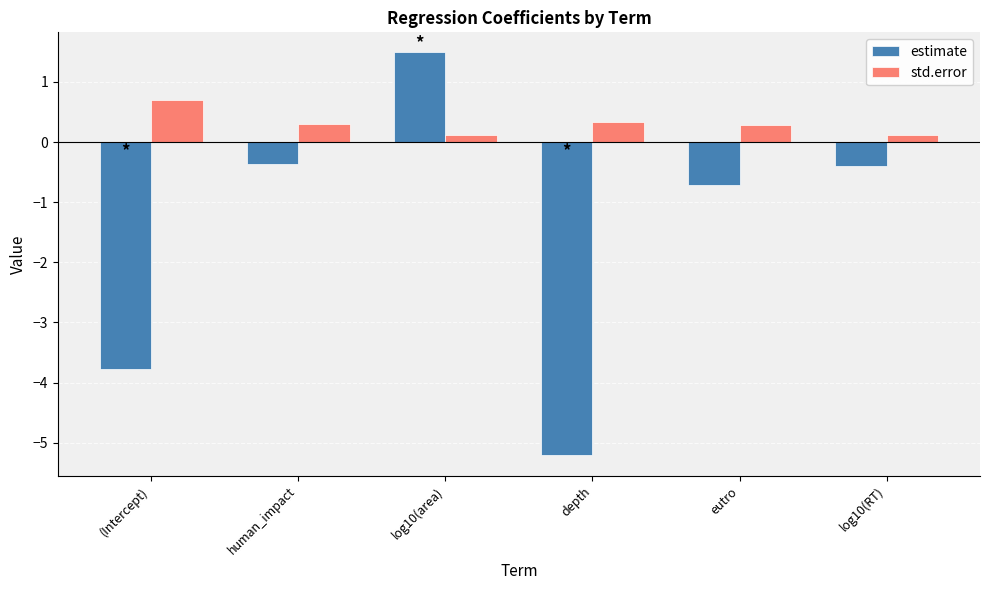

Reading left to right, transcribe all the data shown in this chart.

estimate: (Intercept)=-3.8	human_impact=-0.4	log10(area)=1.5	depth=-5.2	eutro=-0.7	log10(RT)=-0.4
std.error: (Intercept)=0.7	human_impact=0.3	log10(area)=0.1	depth=0.3	eutro=0.3	log10(RT)=0.1